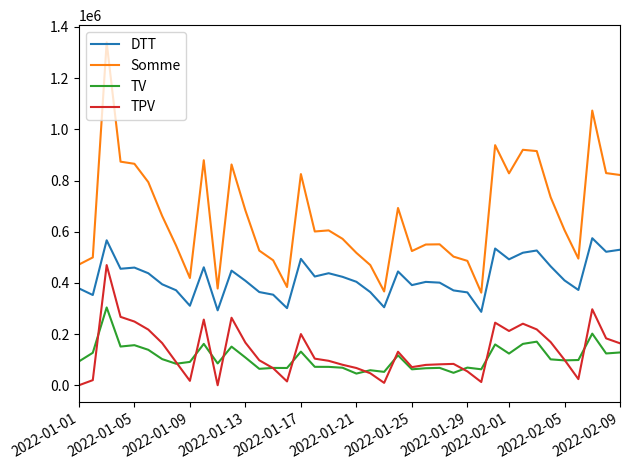

What is the maximum value for TPV?

469594